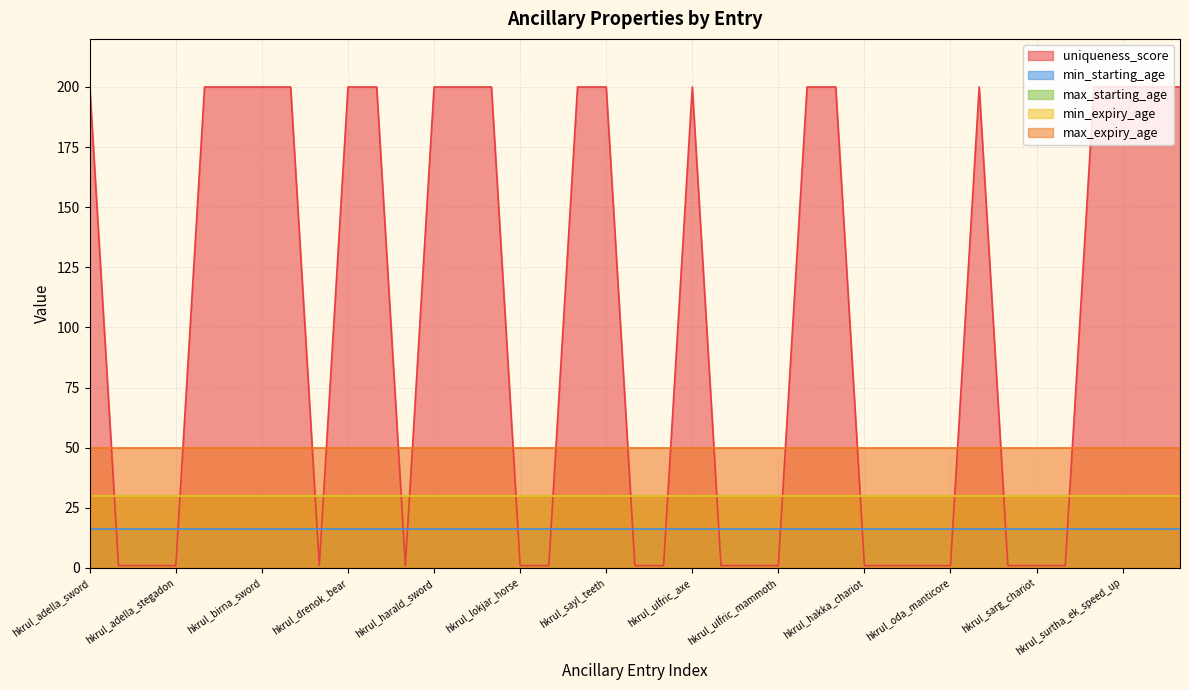

Between which two adjacent categories do uniqueness_score and max_starting_age first intersect?

hkrul_adella_sword and hkrul_adella_horse